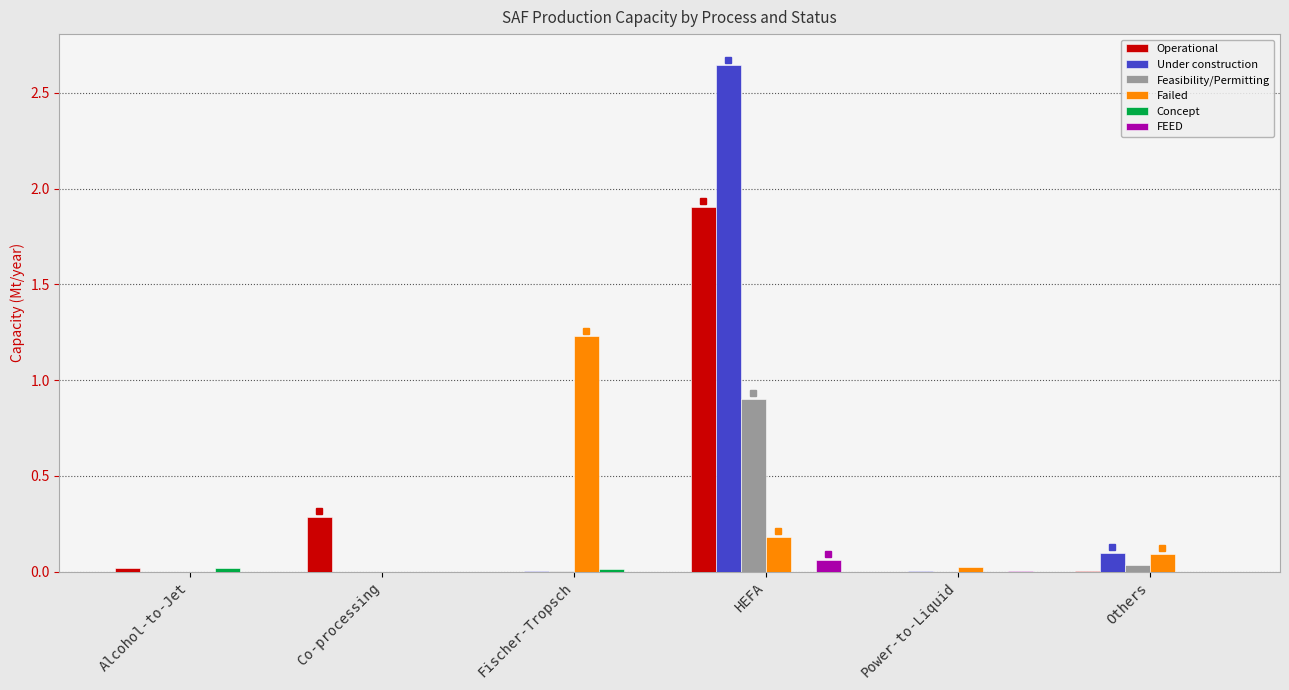

What is the average value of the Feasibility/Permitting series?

0.2